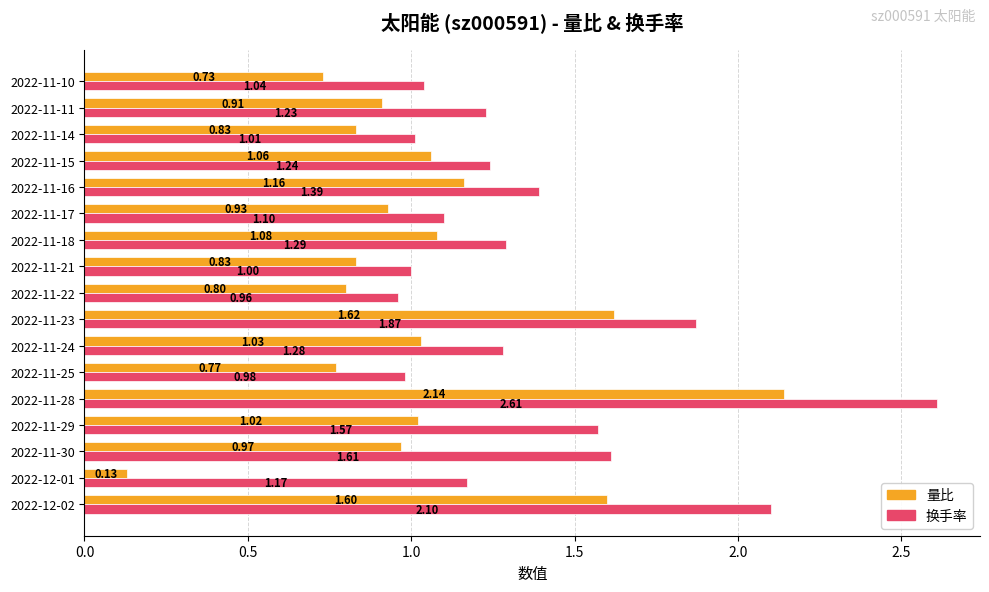

What is the sum of the 换手率 values at 2022-11-14 and 2022-12-02?

3.1